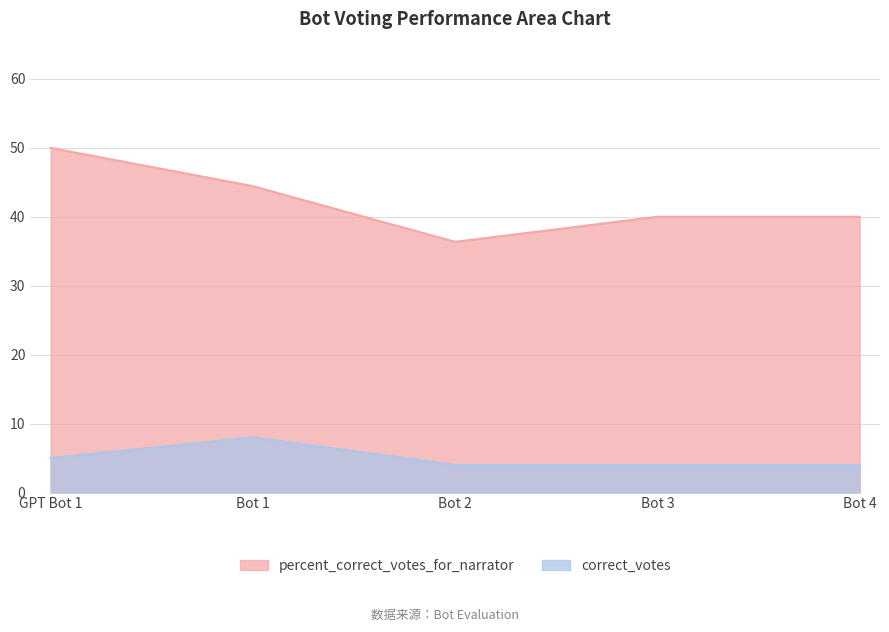

What is the value of the percent_correct_votes_for_narrator point at the 2nd from the left?

44.4